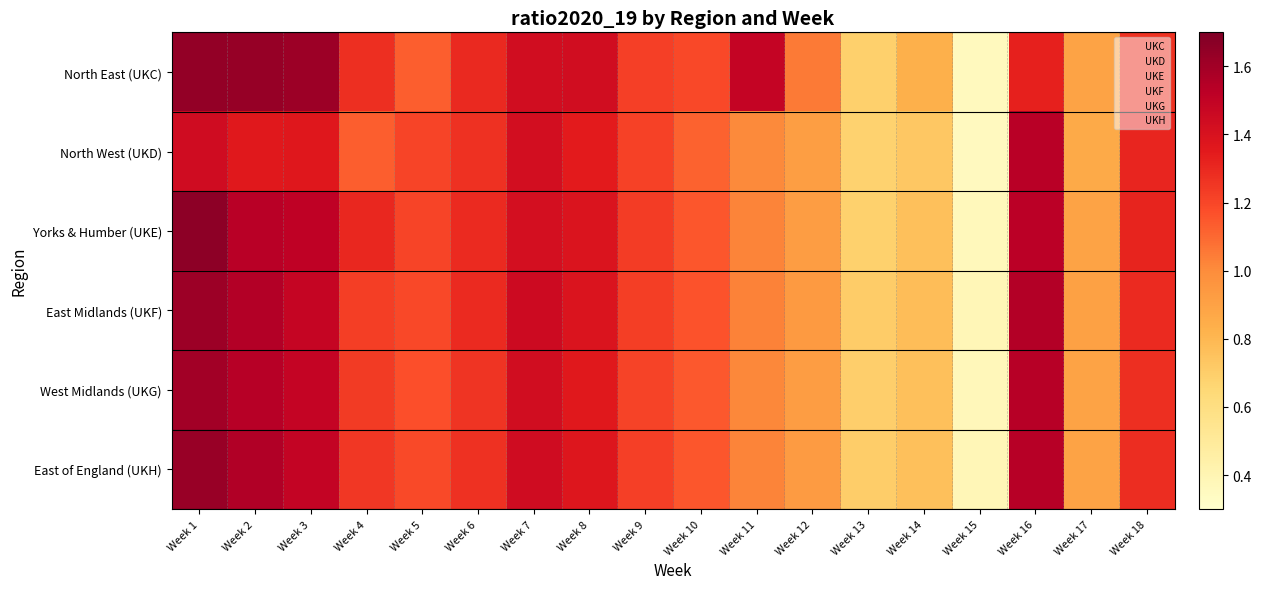

Reading left to right, what are all the values shown in this chart?

North East (UKC): Week 1=1.6	Week 2=1.6	Week 3=1.6	Week 4=1.3	Week 5=1.1	Week 6=1.3	Week 7=1.4	Week 8=1.4	Week 9=1.2	Week 10=1.2	Week 11=1.5	Week 12=1.1	Week 13=0.7	Week 14=0.8	Week 15=0.4	Week 16=1.3	Week 17=0.9	Week 18=1.3
North West (UKD): Week 1=1.4	Week 2=1.4	Week 3=1.4	Week 4=1.1	Week 5=1.2	Week 6=1.3	Week 7=1.4	Week 8=1.3	Week 9=1.2	Week 10=1.1	Week 11=1.0	Week 12=0.9	Week 13=0.7	Week 14=0.7	Week 15=0.4	Week 16=1.5	Week 17=0.9	Week 18=1.3
Yorks & Humber (UKE): Week 1=1.7	Week 2=1.5	Week 3=1.5	Week 4=1.3	Week 5=1.2	Week 6=1.3	Week 7=1.4	Week 8=1.4	Week 9=1.2	Week 10=1.2	Week 11=1.0	Week 12=0.9	Week 13=0.7	Week 14=0.8	Week 15=0.4	Week 16=1.5	Week 17=0.9	Week 18=1.3
East Midlands (UKF): Week 1=1.6	Week 2=1.5	Week 3=1.5	Week 4=1.2	Week 5=1.2	Week 6=1.3	Week 7=1.5	Week 8=1.4	Week 9=1.2	Week 10=1.2	Week 11=1.0	Week 12=0.9	Week 13=0.7	Week 14=0.8	Week 15=0.4	Week 16=1.5	Week 17=0.9	Week 18=1.3
West Midlands (UKG): Week 1=1.6	Week 2=1.5	Week 3=1.5	Week 4=1.2	Week 5=1.2	Week 6=1.3	Week 7=1.4	Week 8=1.4	Week 9=1.2	Week 10=1.1	Week 11=1.0	Week 12=0.9	Week 13=0.7	Week 14=0.8	Week 15=0.4	Week 16=1.5	Week 17=0.9	Week 18=1.3
East of England (UKH): Week 1=1.6	Week 2=1.6	Week 3=1.5	Week 4=1.2	Week 5=1.2	Week 6=1.3	Week 7=1.4	Week 8=1.4	Week 9=1.2	Week 10=1.2	Week 11=1.0	Week 12=0.9	Week 13=0.7	Week 14=0.8	Week 15=0.4	Week 16=1.5	Week 17=0.9	Week 18=1.3